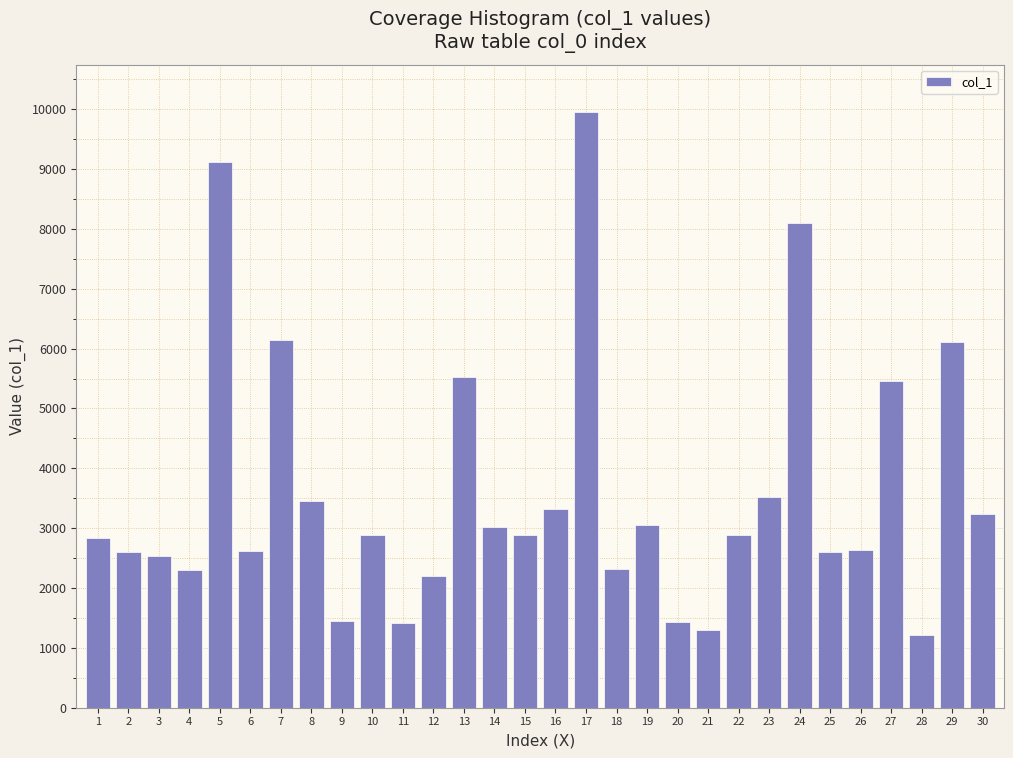

Is it true that the value at 9 is 311?

False